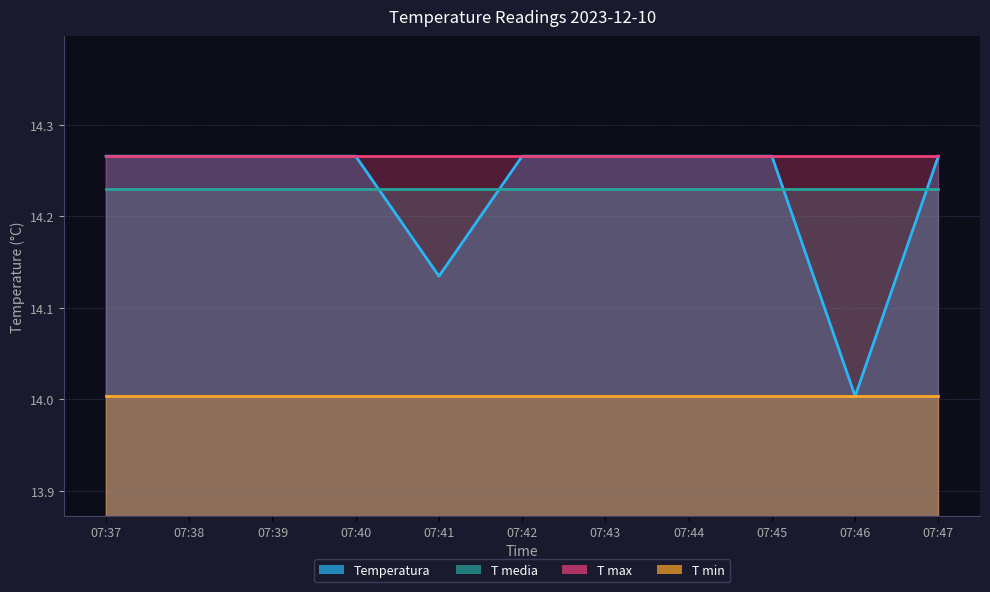

True or false: T max has more than 0 interior local peaks.

False